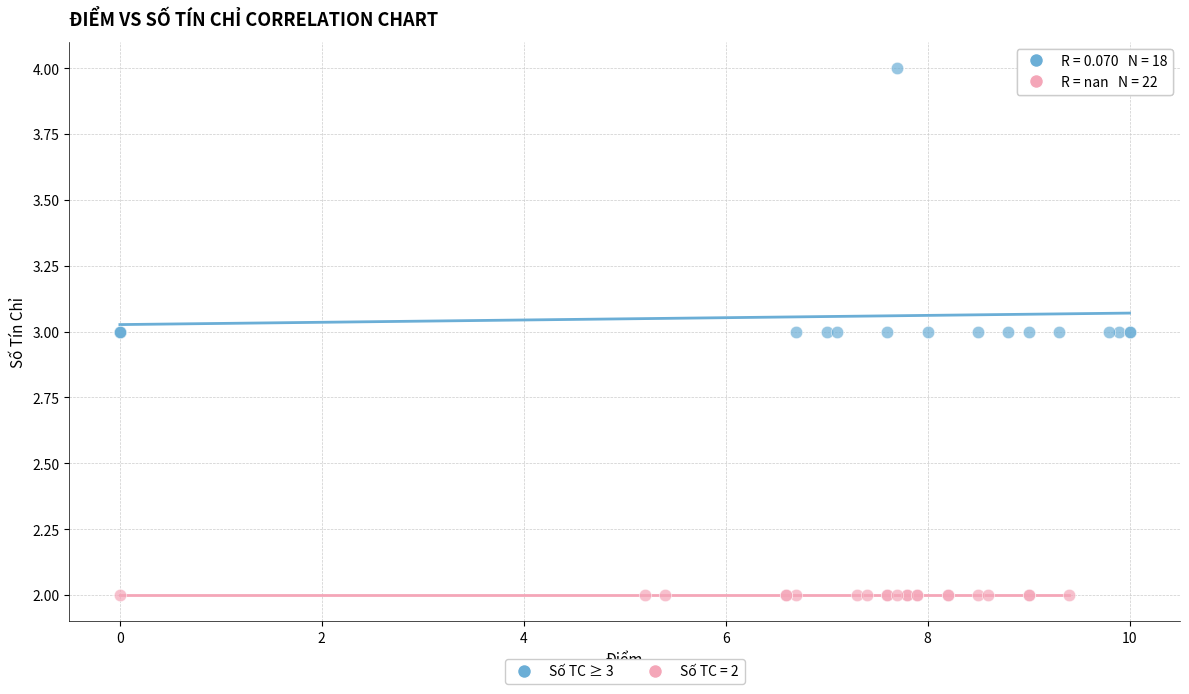

Which series reaches the minimum Y coordinate?

Số TC = 2